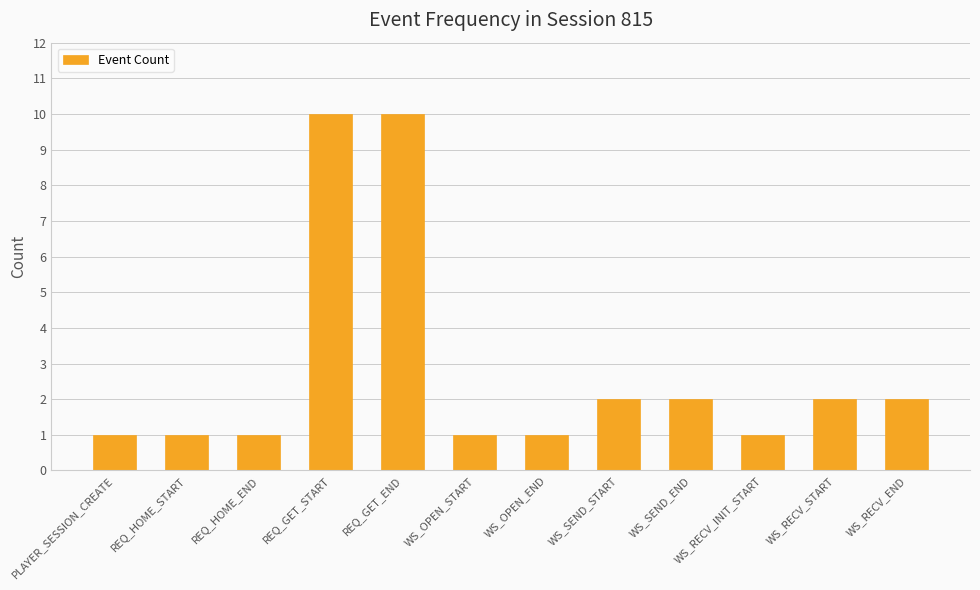

What is the label of the 10th bar from the left?

WS_RECV_INIT_START